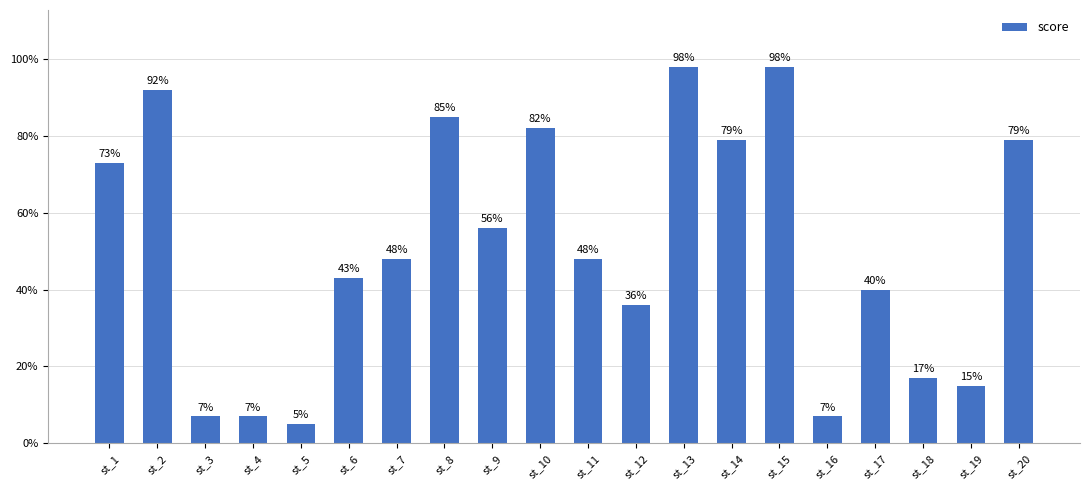

True or false: the data shows 79 at st_14.

True